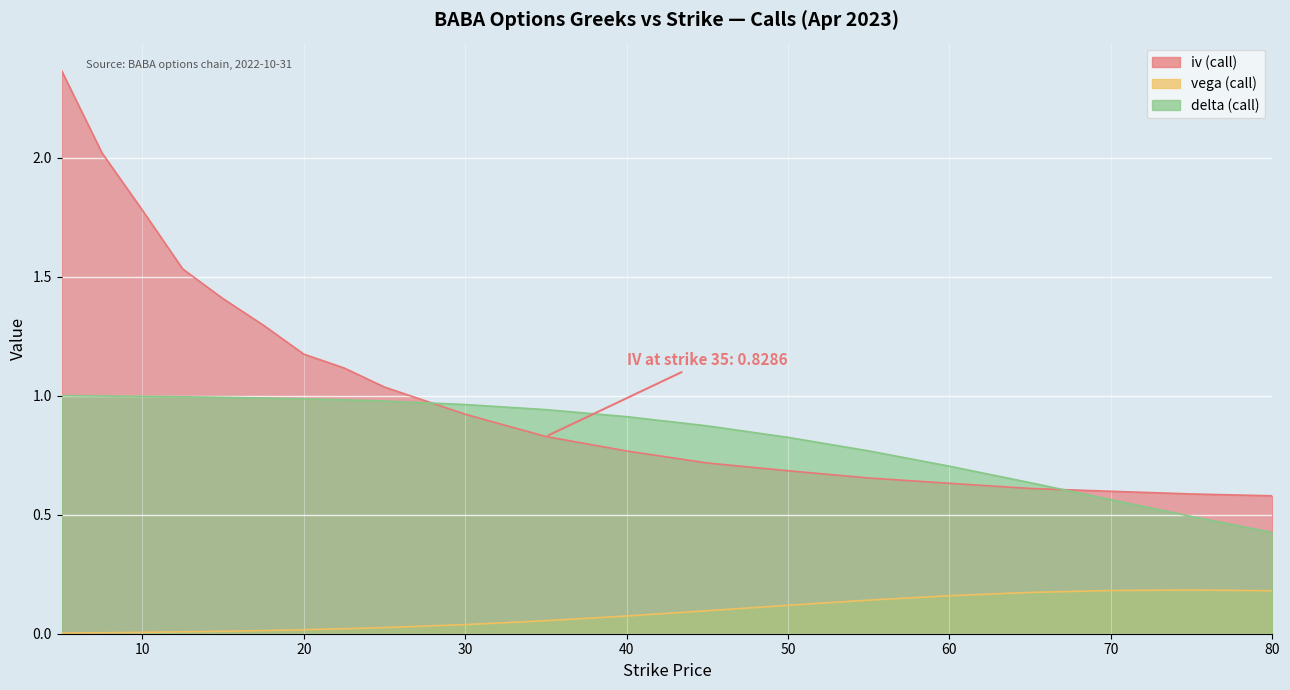

Which series has the widest spread of values?

iv (call)